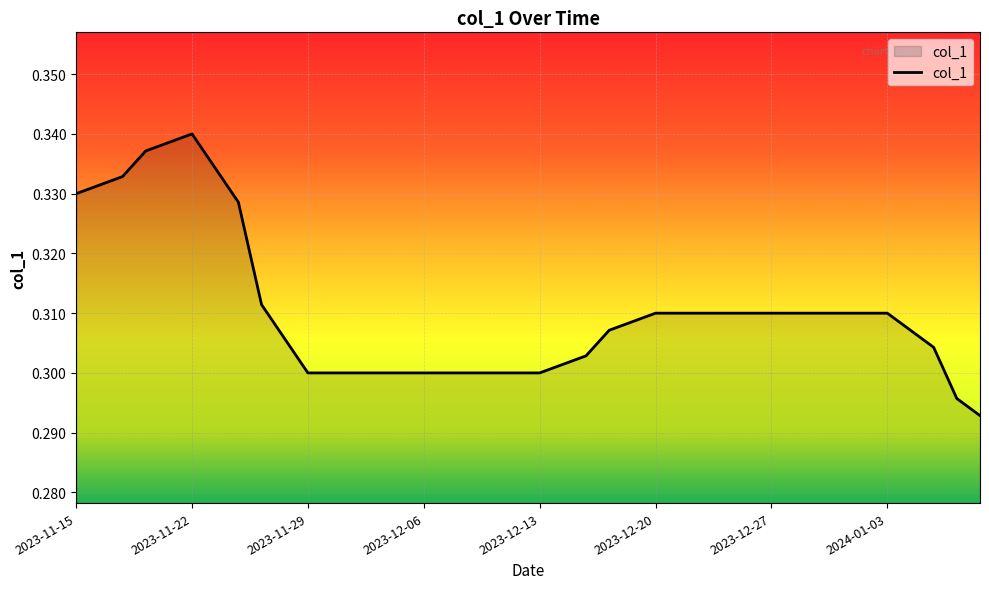

The chart shows a value of 0.4 at 2023-12-20. True or false?

False